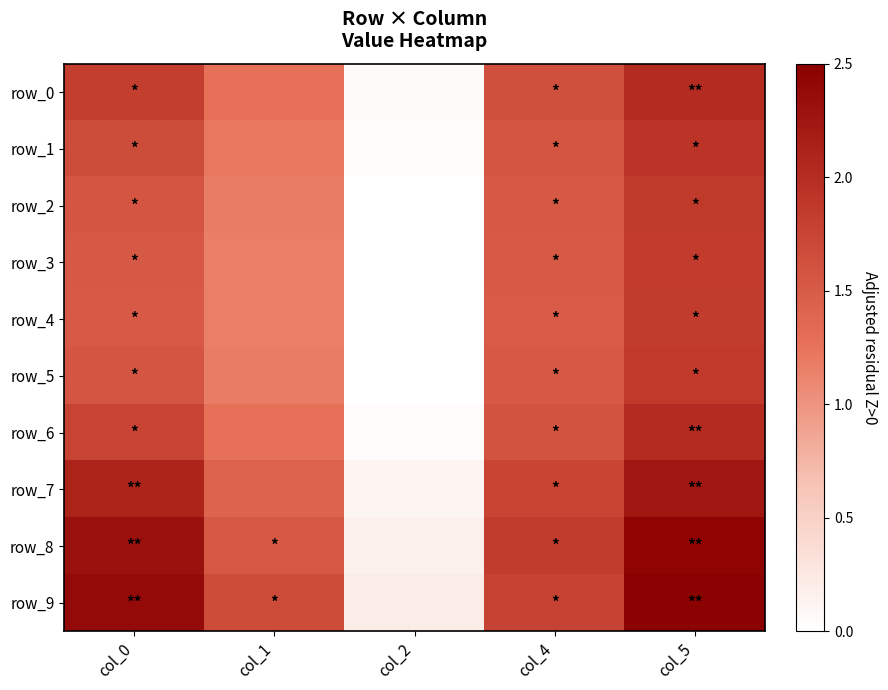

At how many categories does at least one series exceed 0?

5